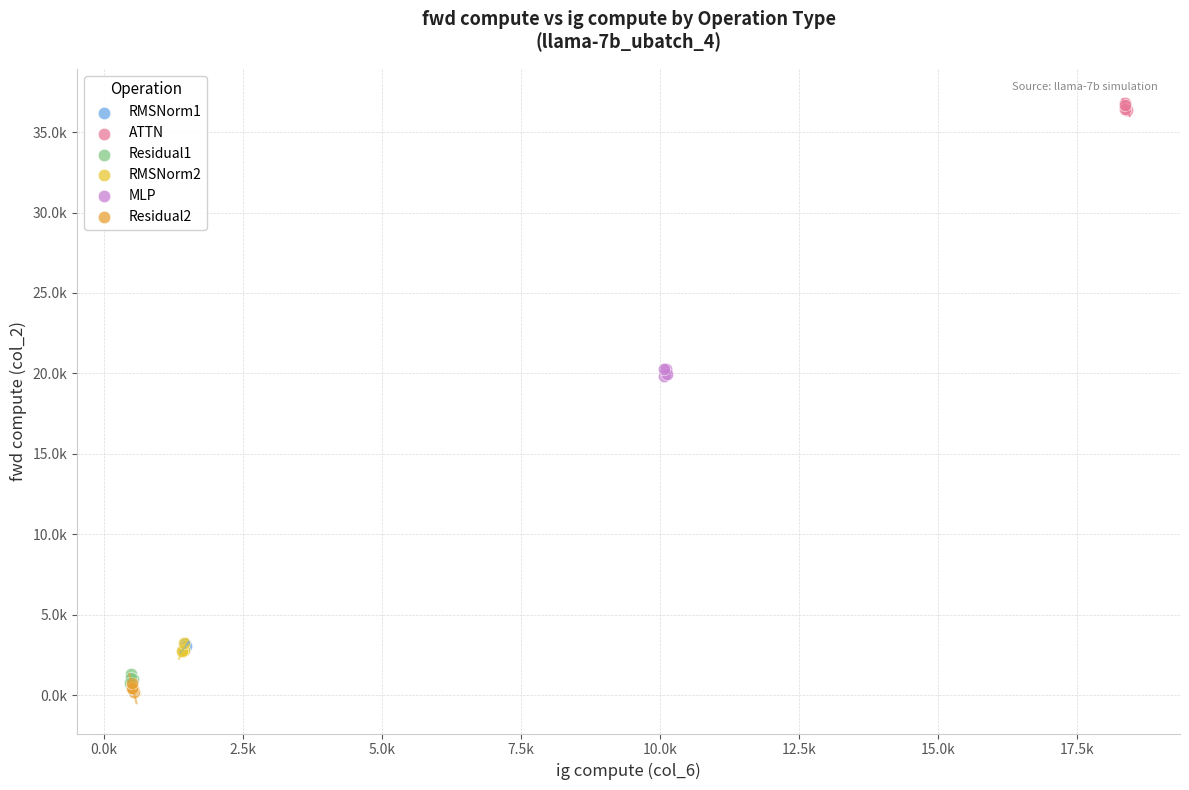

Which series reaches the minimum Y coordinate?

Residual2